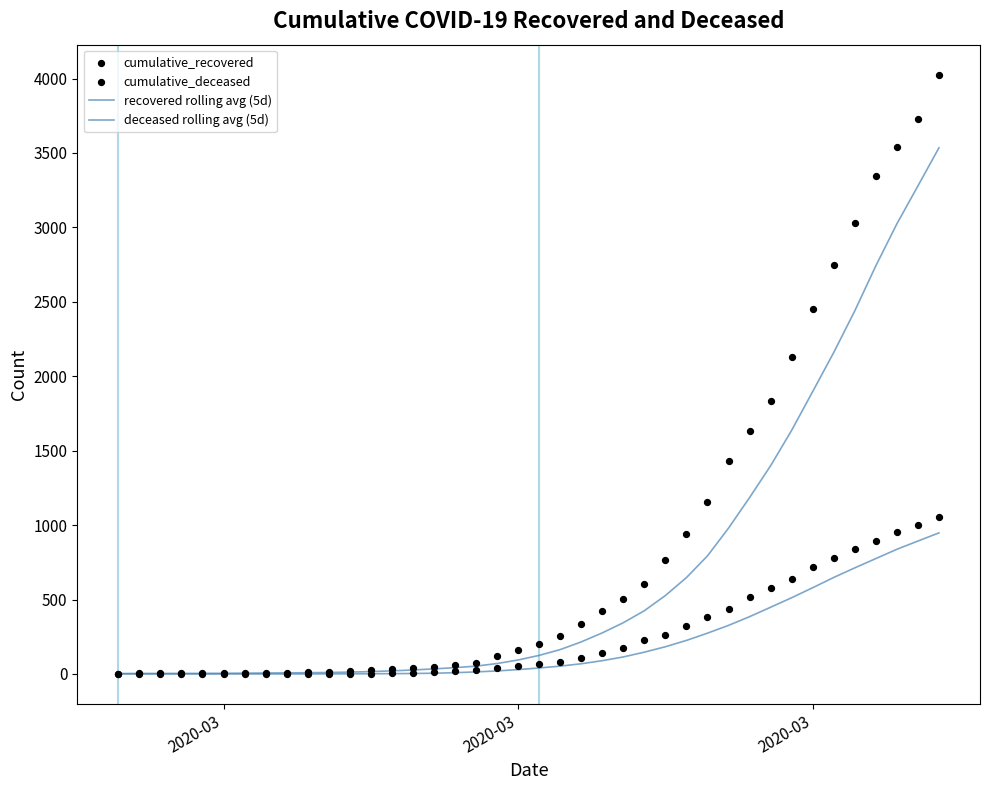

What is the total value across all series at 2020-03?

6.0